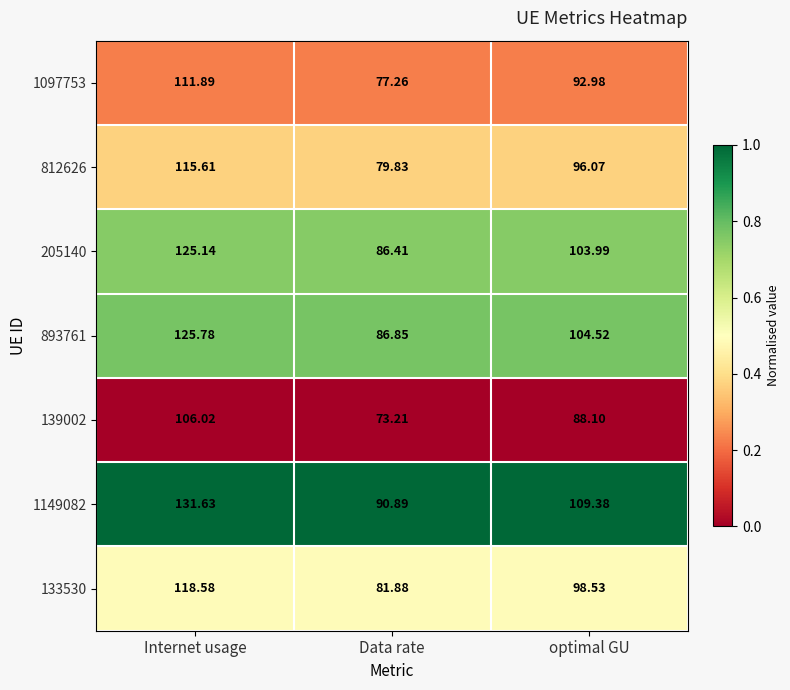

Which category has the lowest value across all series?

Data rate